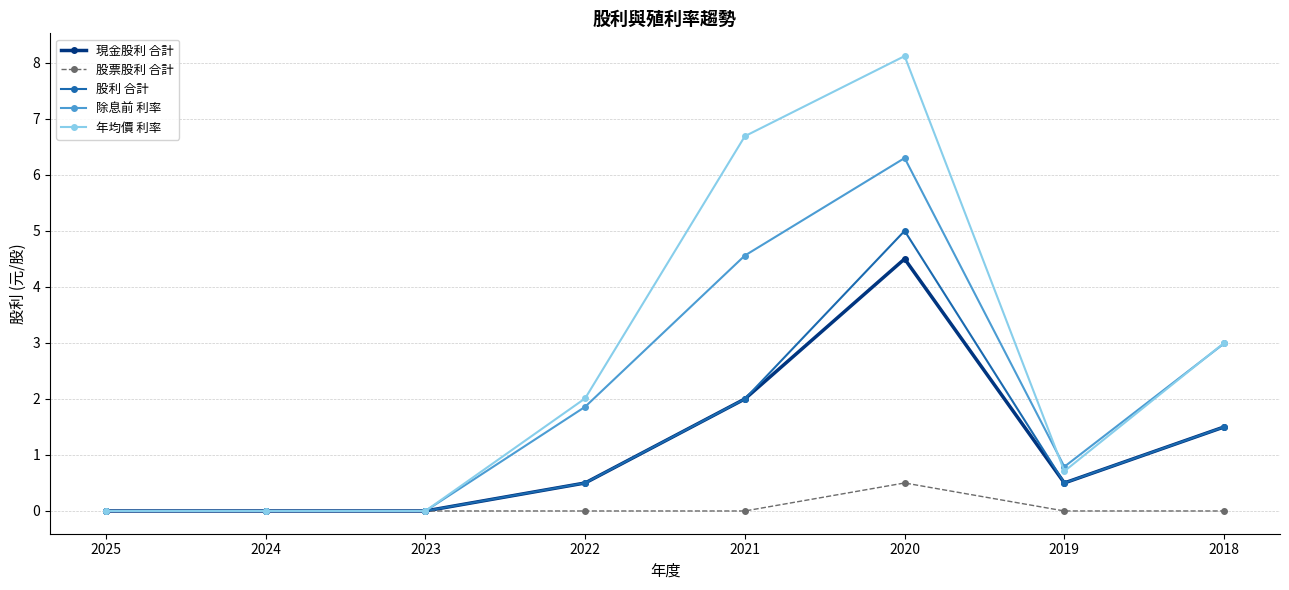

How many lines are shown in the chart?

5